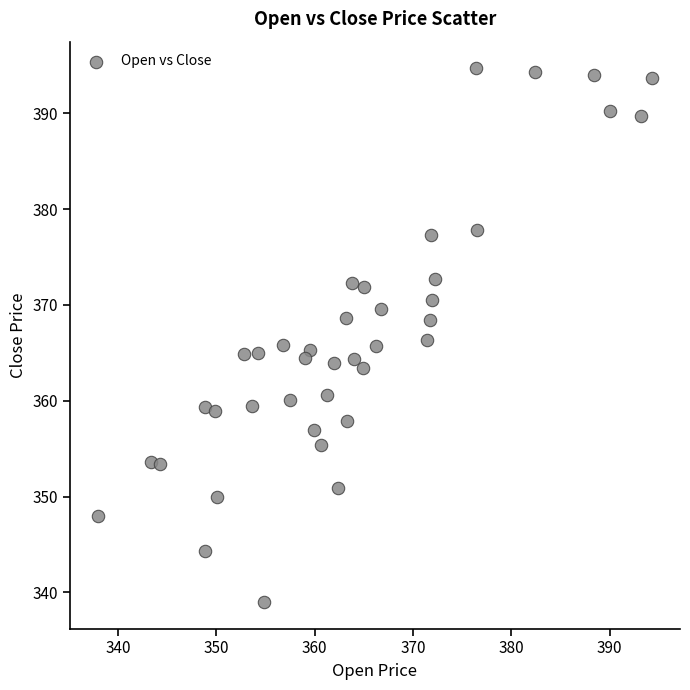

What is the range of Y values (max minus min)?

55.7